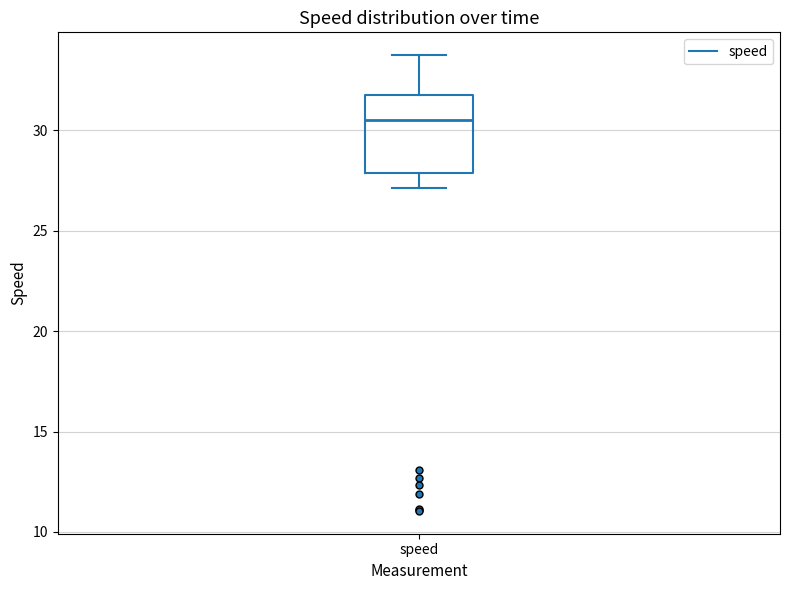

Where is the lower edge of the box for speed on the y-axis? The values are not printed on the chart, so give them approximately, as read against the axis.

28.0